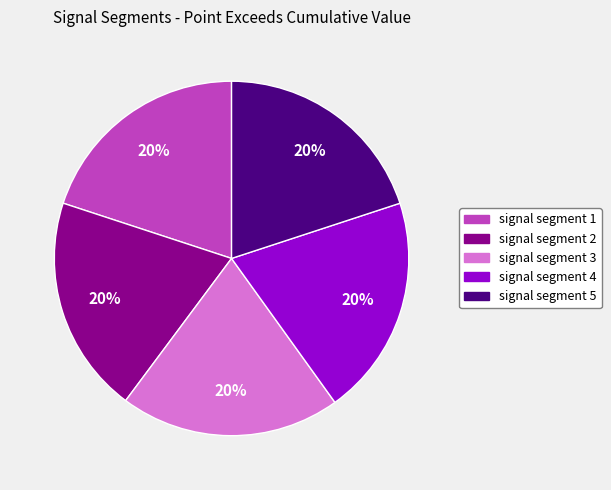

Does signal segment 3 represent more than half of the total?

No